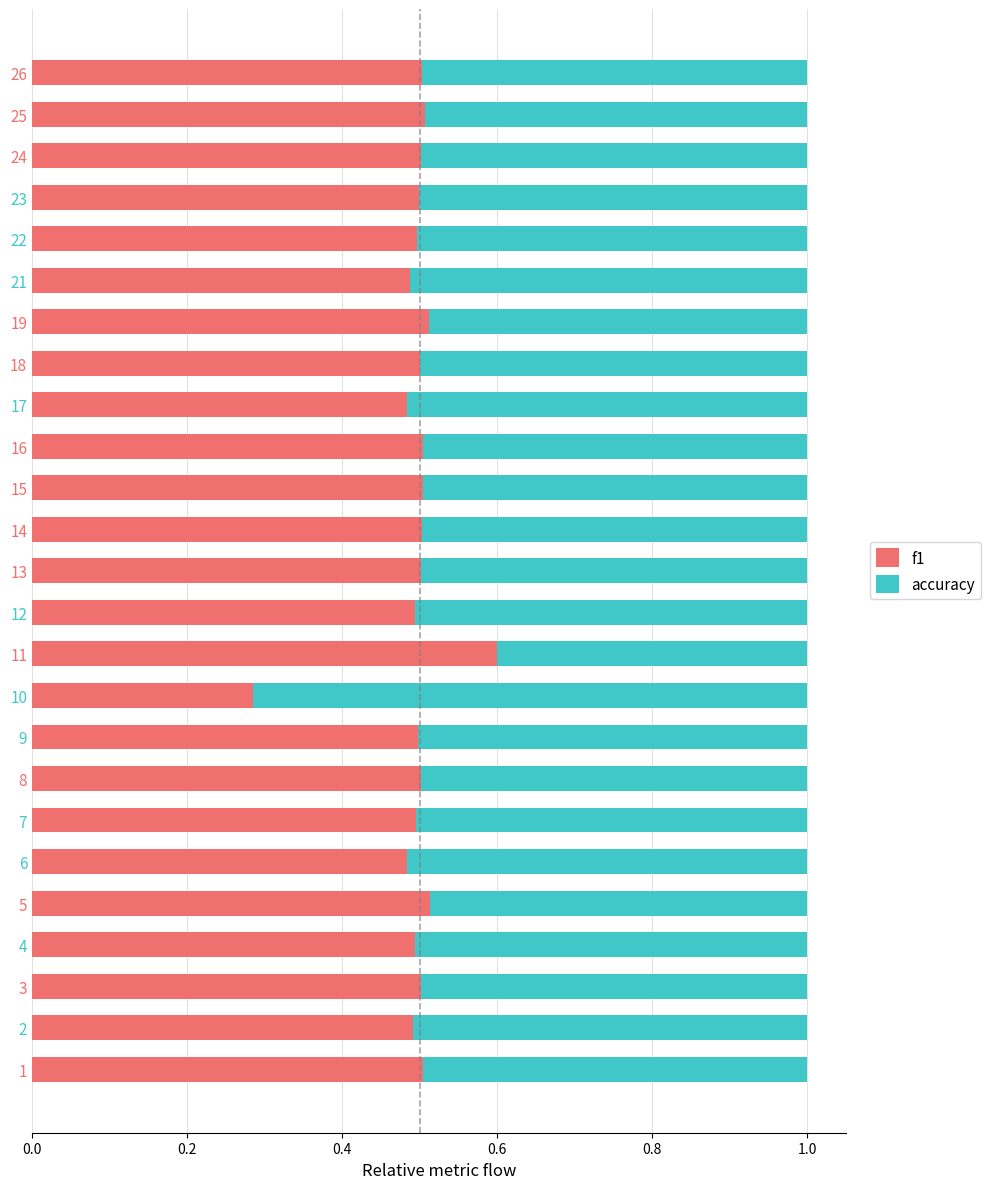

Count the f1 values in the range 0 to 1.

25